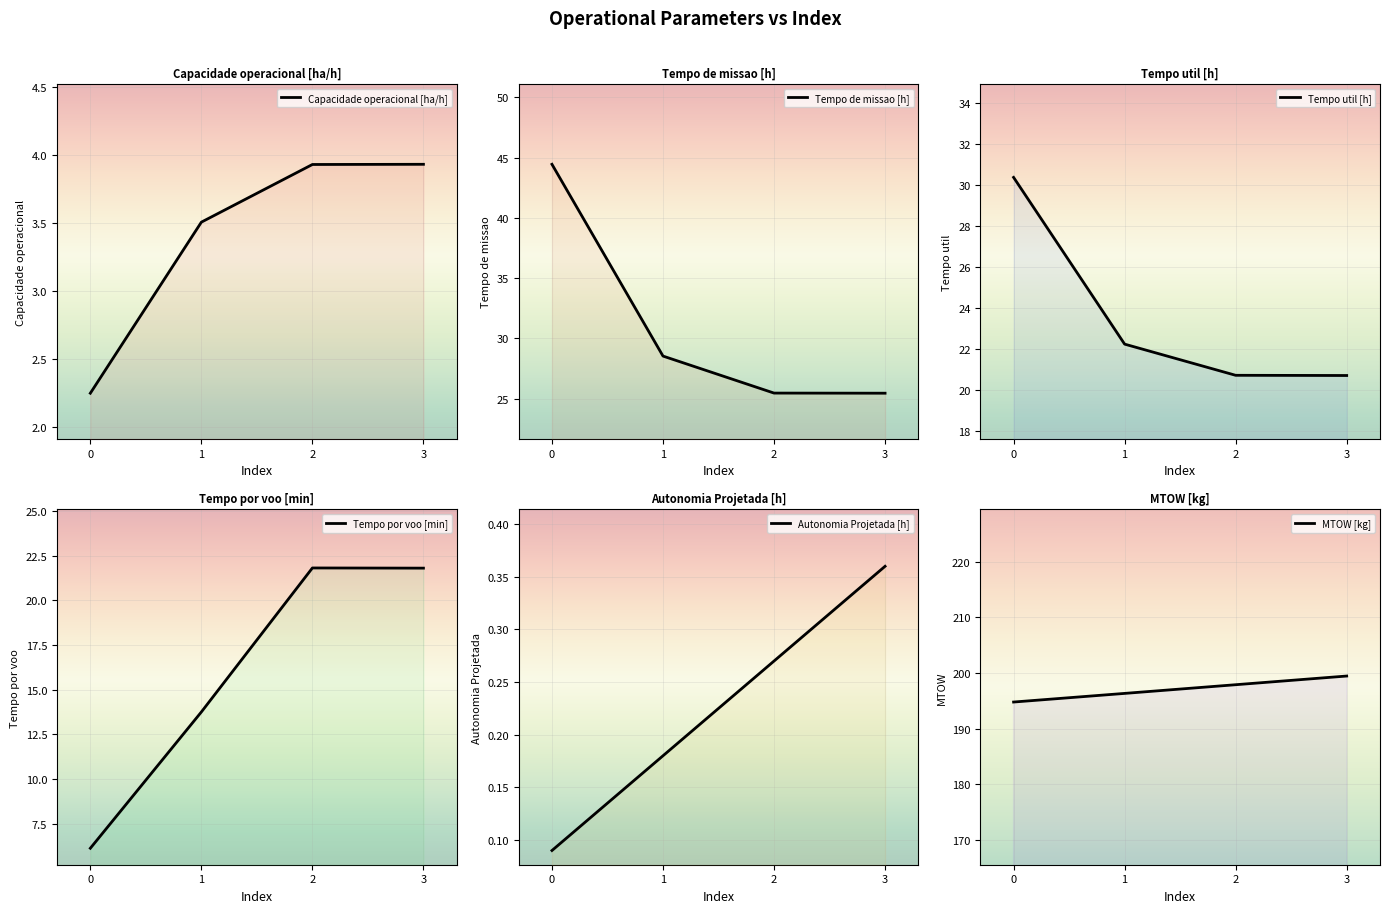

At 0, list the series in order from largest to smallest.

MTOW [kg], Tempo de missao [h], Tempo util [h], Tempo por voo [min], Capacidade operacional [ha/h], Autonomia Projetada [h]